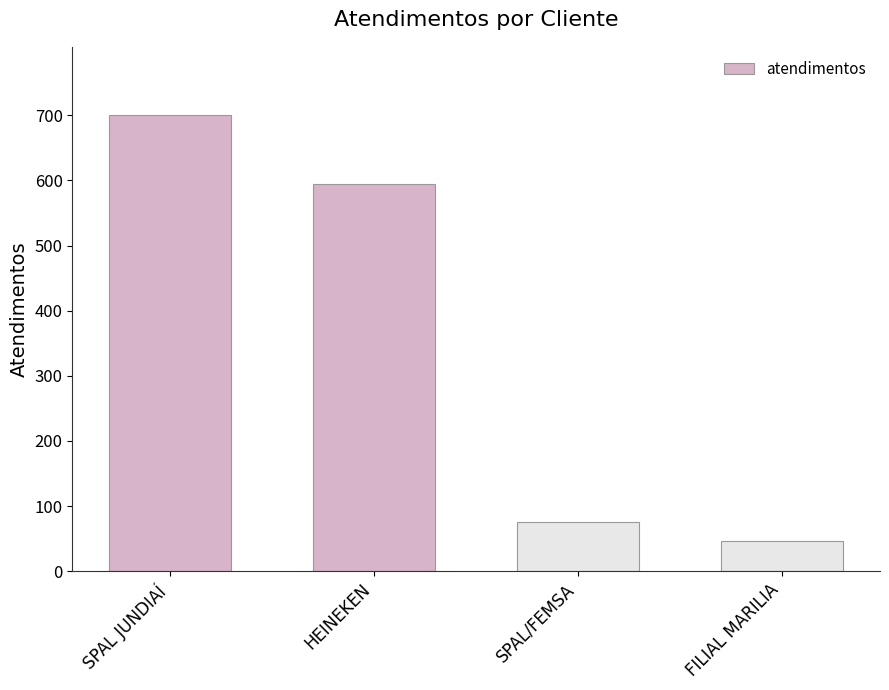

Reading left to right, extract all data points from this chart.

SPAL JUNDIAÍ=700	HEINEKEN=595	SPAL/FEMSA=75	FILIAL MARILIA=46